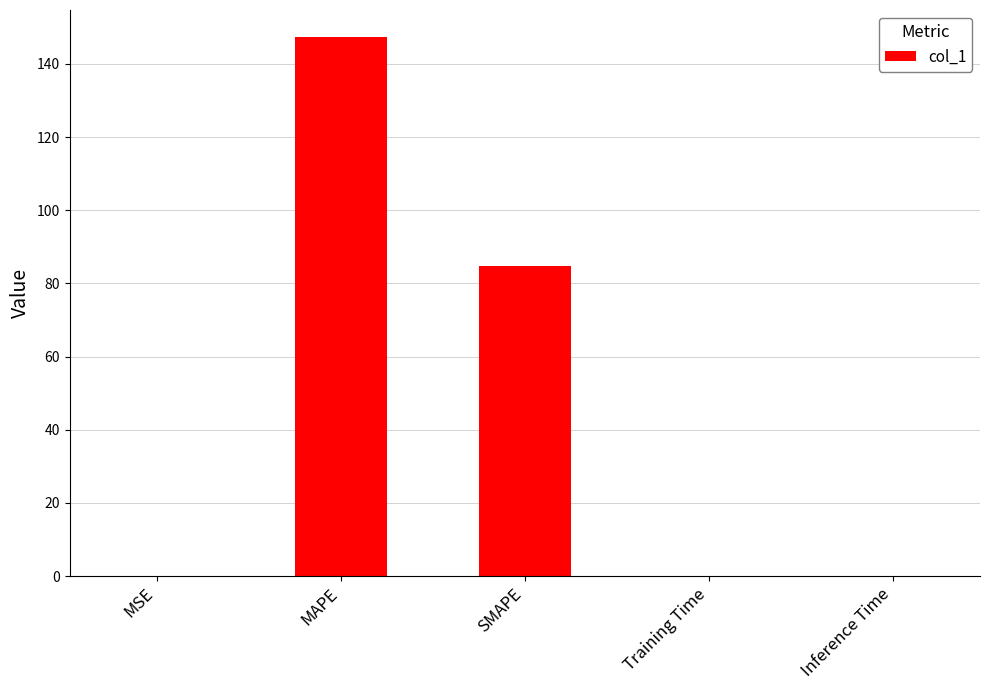

What is the average value?

46.5